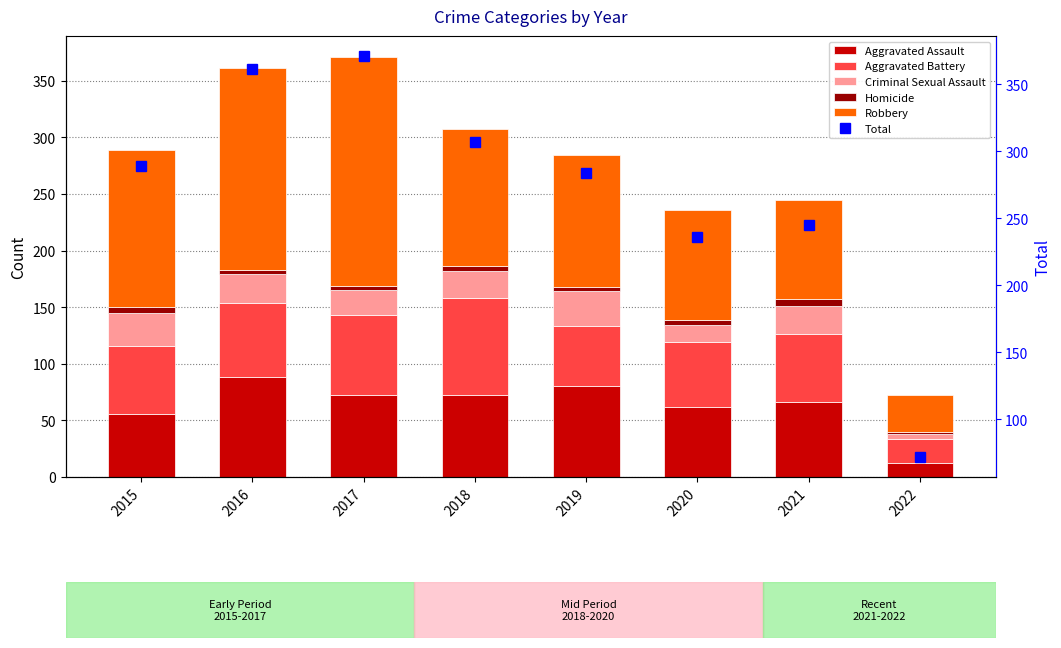

Between 2015 and 2020, which is larger?

2020